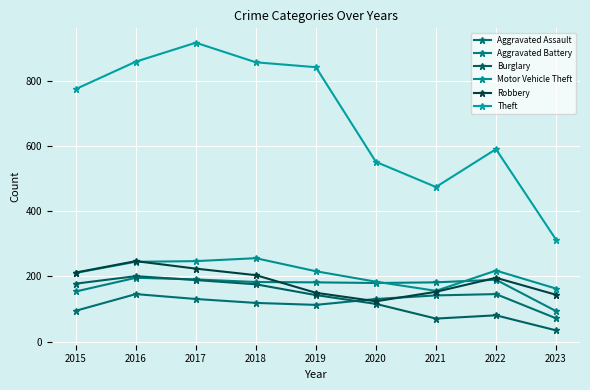

How many interior local peaks does the Aggravated Battery series have?

2